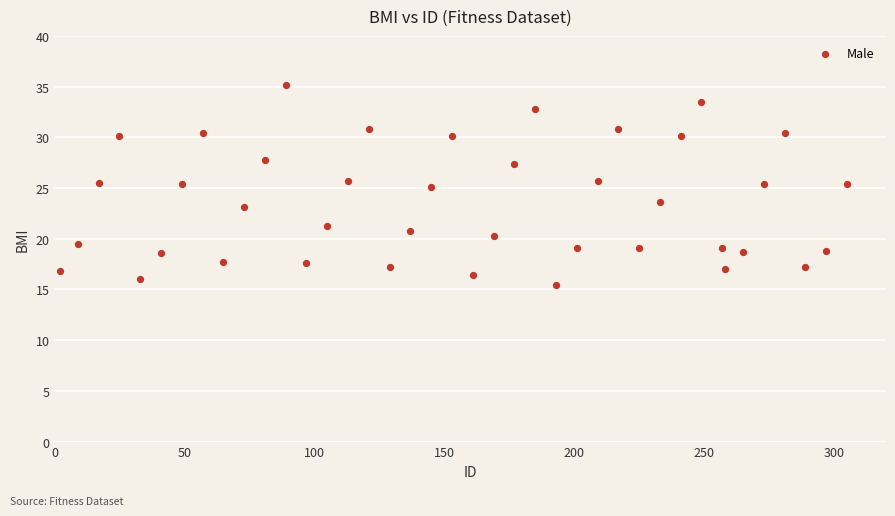

What is the range of X values (max minus min)?

303.0